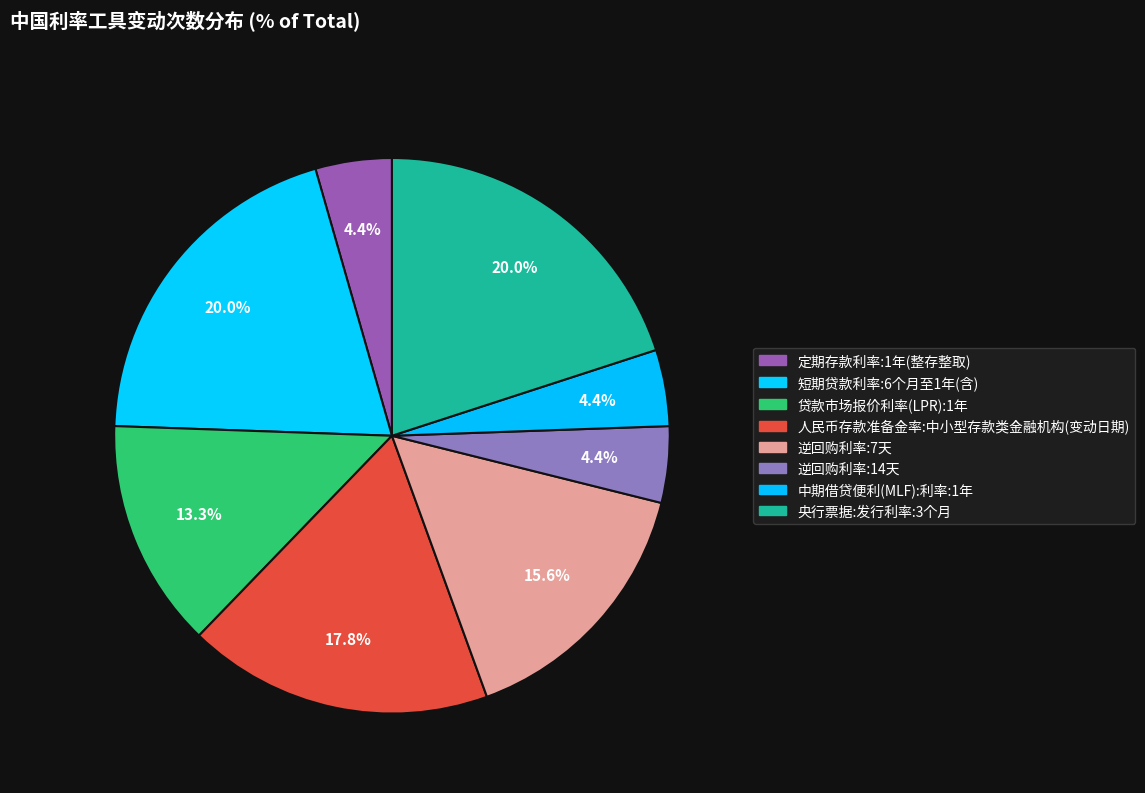

Does 贷款市场报价利率(LPR):1年 account for over 50% of the chart?

No